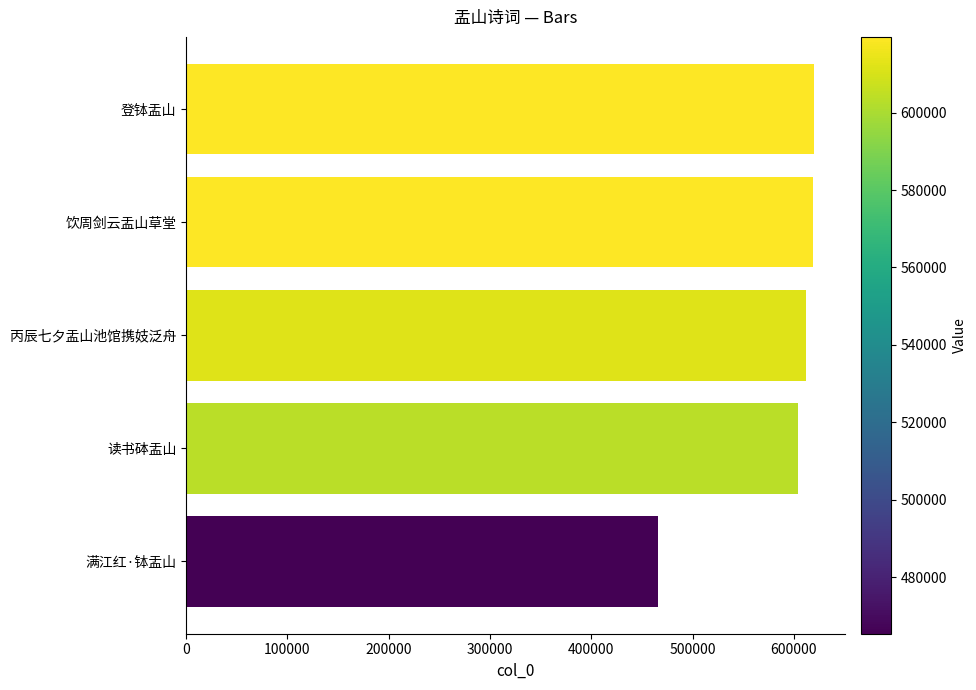

Is it true that the value at 读书砵盂山 is 603791?

True